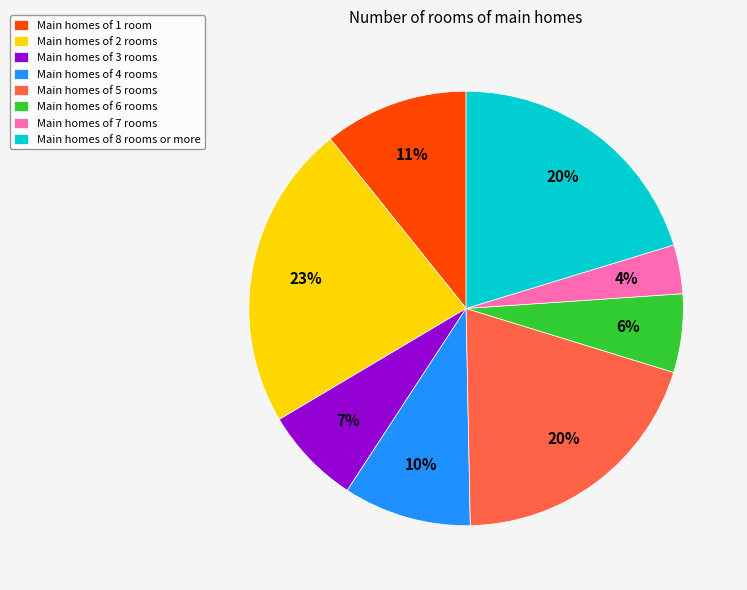

Count the number of slices in the pie.

8